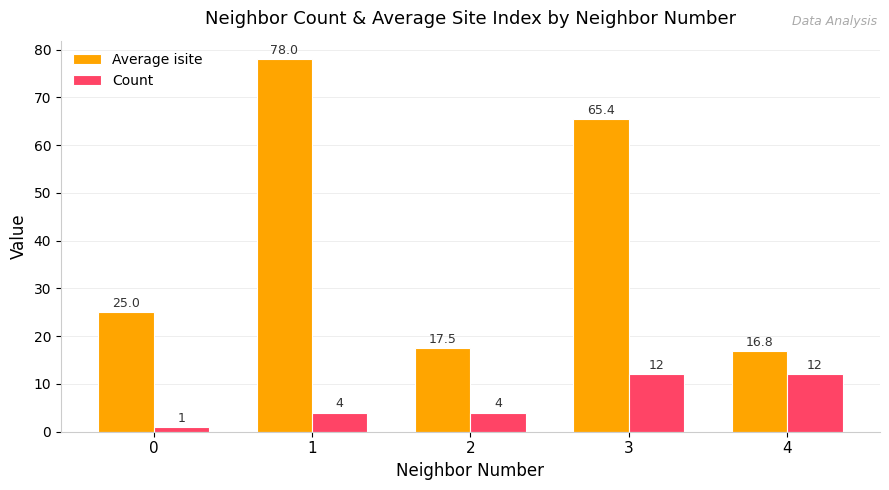

Reading left to right, transcribe all the data shown in this chart.

Average isite: 0=25.0	1=78.0	2=17.5	3=65.4	4=16.8
Count: 0=1.0	1=4.0	2=4.0	3=12.0	4=12.0